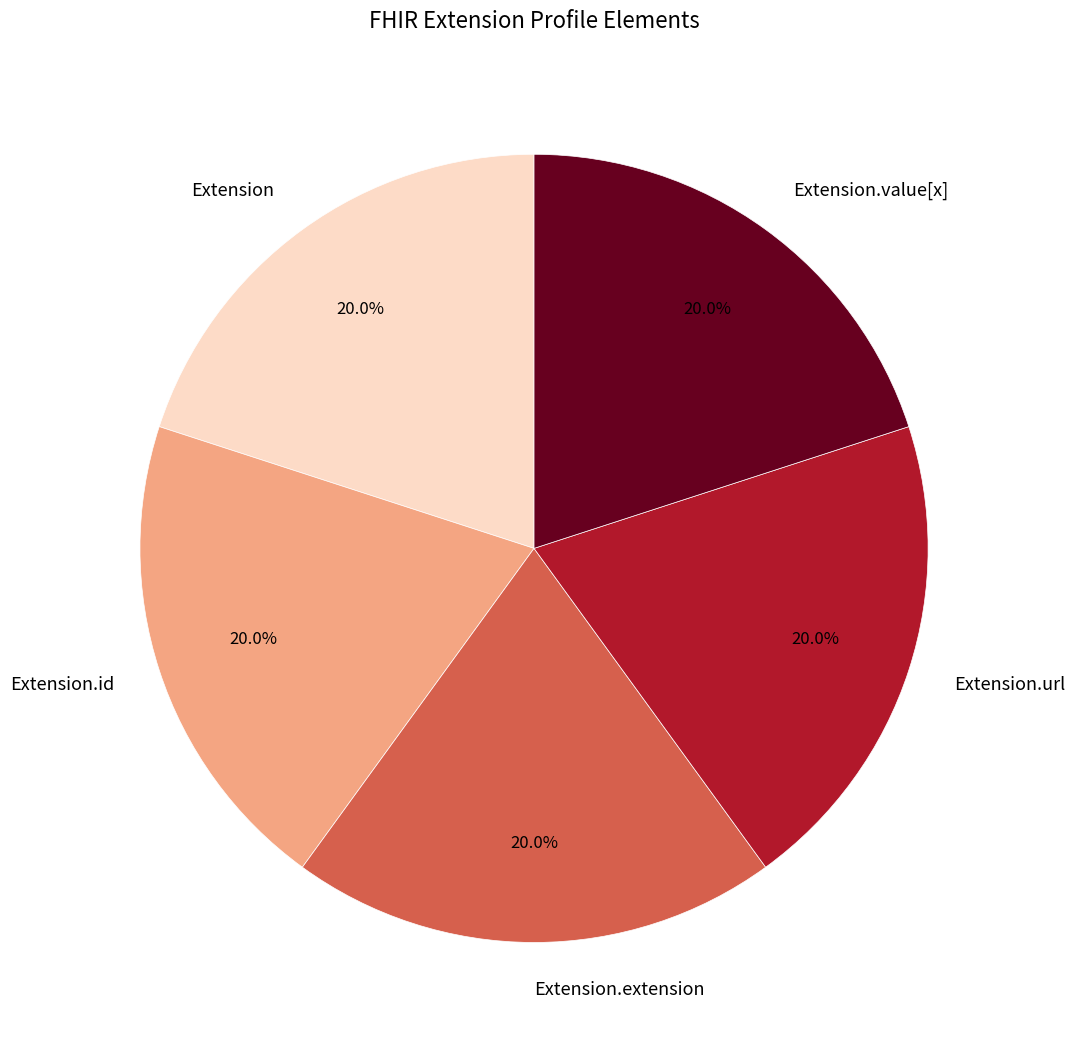

Does any single category account for the majority?

No